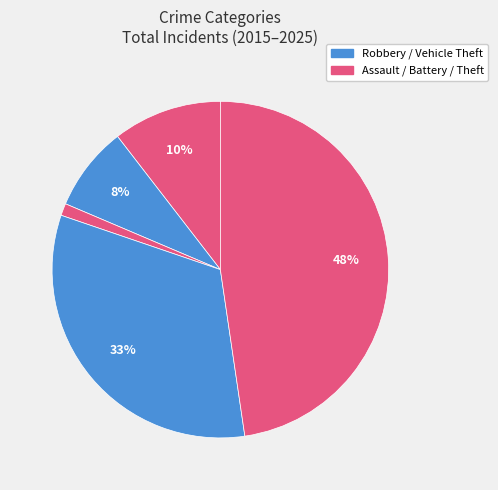

Count the number of slices in the pie.

5